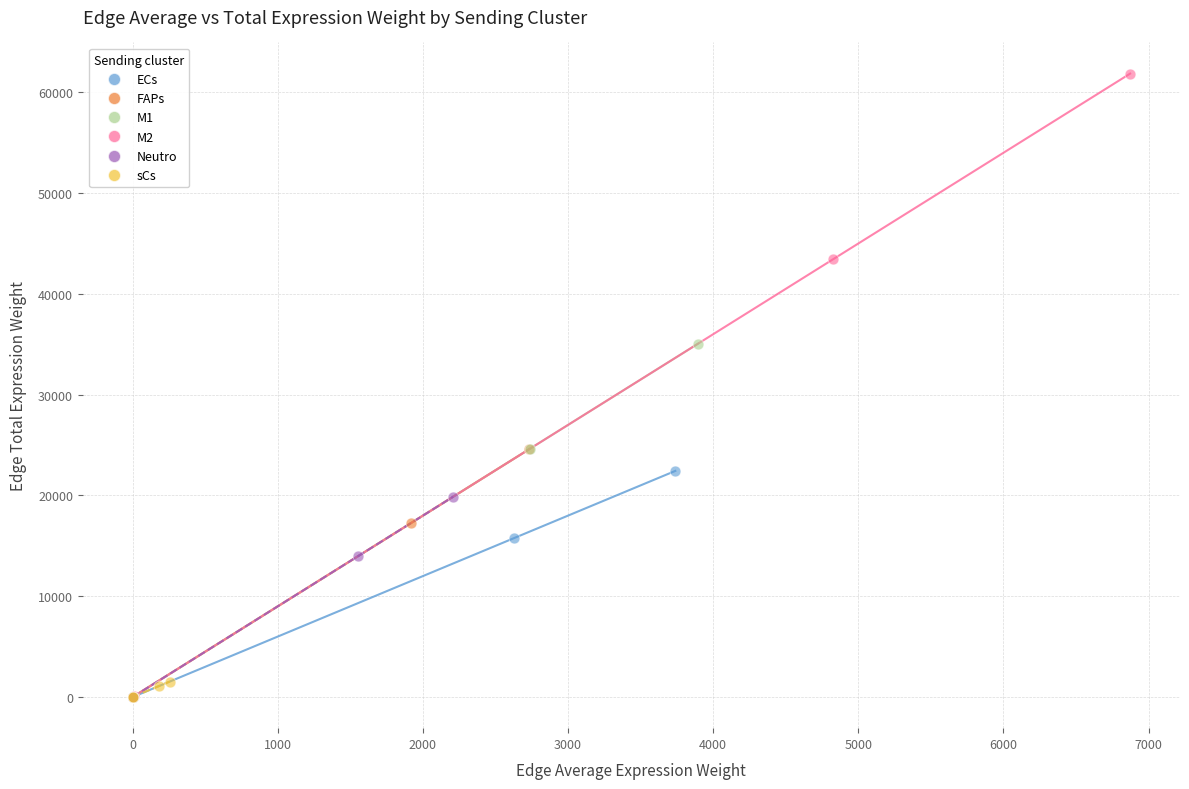

Which series has the largest Y range (max minus min)?

M2